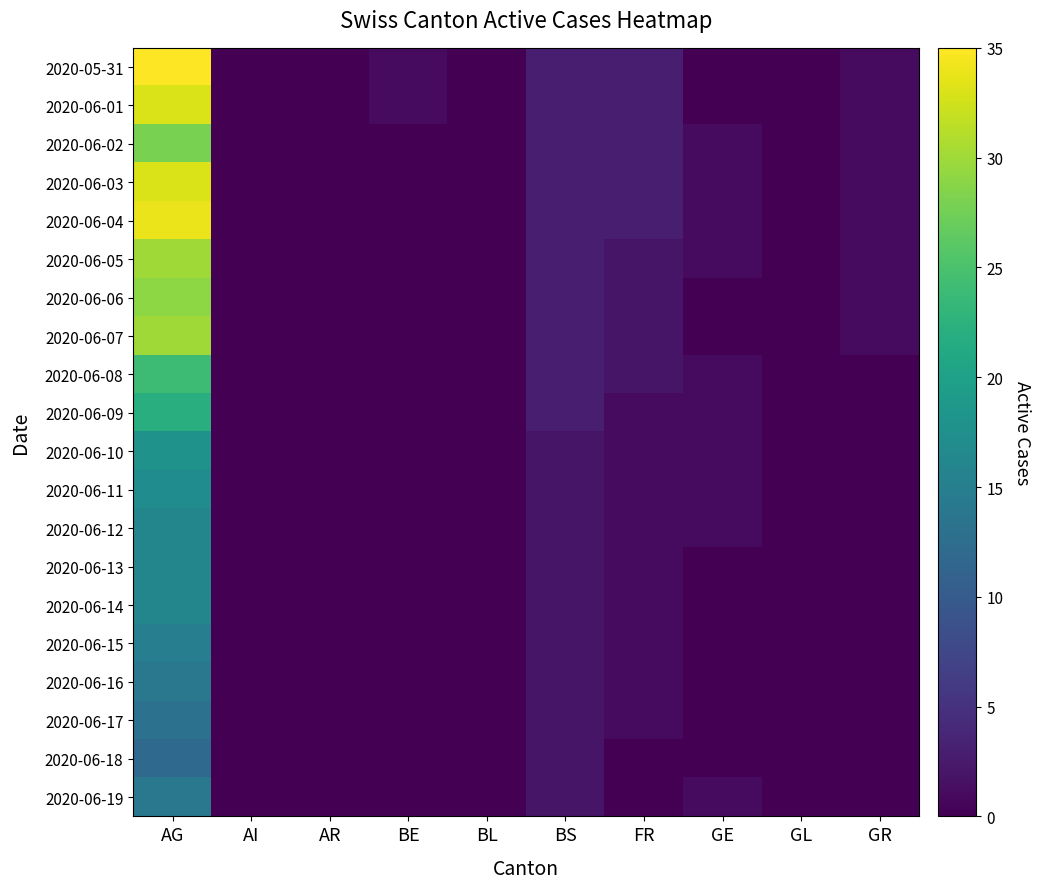

Reading right to left, extract all data points from this chart.

2020-05-31: GR=1	GL=0	GE=0	FR=3	BS=3	BL=0	BE=1	AR=0	AI=0	AG=35
2020-06-01: GR=1	GL=0	GE=0	FR=3	BS=3	BL=0	BE=1	AR=0	AI=0	AG=33
2020-06-02: GR=1	GL=0	GE=1	FR=3	BS=3	BL=0	BE=0	AR=0	AI=0	AG=28
2020-06-03: GR=1	GL=0	GE=1	FR=3	BS=3	BL=0	BE=0	AR=0	AI=0	AG=33
2020-06-04: GR=1	GL=0	GE=1	FR=3	BS=3	BL=0	BE=0	AR=0	AI=0	AG=34
2020-06-05: GR=1	GL=0	GE=1	FR=2	BS=3	BL=0	BE=0	AR=0	AI=0	AG=30
2020-06-06: GR=1	GL=0	GE=0	FR=2	BS=3	BL=0	BE=0	AR=0	AI=0	AG=29
2020-06-07: GR=1	GL=0	GE=0	FR=2	BS=3	BL=0	BE=0	AR=0	AI=0	AG=30
2020-06-08: GR=0	GL=0	GE=1	FR=2	BS=3	BL=0	BE=0	AR=0	AI=0	AG=24
2020-06-09: GR=0	GL=0	GE=1	FR=1	BS=3	BL=0	BE=0	AR=0	AI=0	AG=22
2020-06-10: GR=0	GL=0	GE=1	FR=1	BS=2	BL=0	BE=0	AR=0	AI=0	AG=18
2020-06-11: GR=0	GL=0	GE=1	FR=1	BS=2	BL=0	BE=0	AR=0	AI=0	AG=17
2020-06-12: GR=0	GL=0	GE=1	FR=1	BS=2	BL=0	BE=0	AR=0	AI=0	AG=16
2020-06-13: GR=0	GL=0	GE=0	FR=1	BS=2	BL=0	BE=0	AR=0	AI=0	AG=16
2020-06-14: GR=0	GL=0	GE=0	FR=1	BS=2	BL=0	BE=0	AR=0	AI=0	AG=16
2020-06-15: GR=0	GL=0	GE=0	FR=1	BS=2	BL=0	BE=0	AR=0	AI=0	AG=15
2020-06-16: GR=0	GL=0	GE=0	FR=1	BS=2	BL=0	BE=0	AR=0	AI=0	AG=14
2020-06-17: GR=0	GL=0	GE=0	FR=1	BS=2	BL=0	BE=0	AR=0	AI=0	AG=13
2020-06-18: GR=0	GL=0	GE=0	FR=0	BS=2	BL=0	BE=0	AR=0	AI=0	AG=12
2020-06-19: GR=0	GL=0	GE=1	FR=0	BS=2	BL=0	BE=0	AR=0	AI=0	AG=14